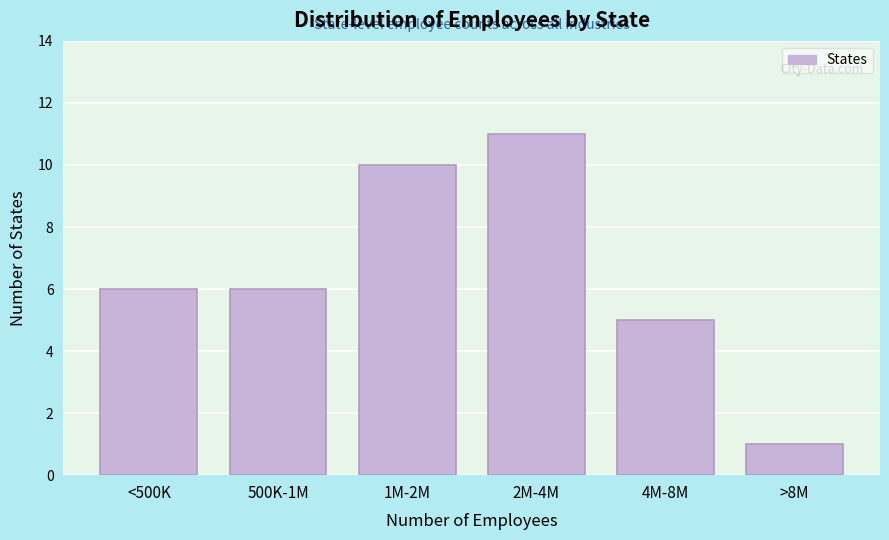

Reading left to right, what are all the values shown in this chart?

6	6	10	11	5	1